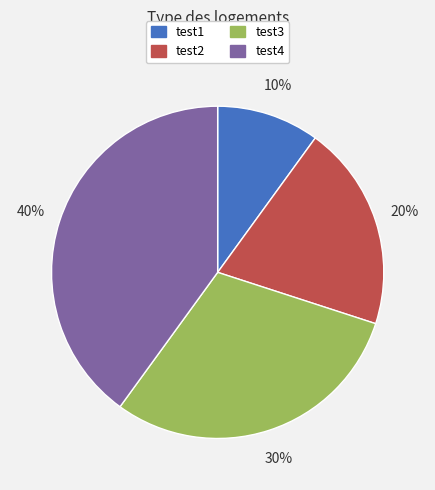

Rank the categories by value from highest to lowest.

test4, test3, test2, test1